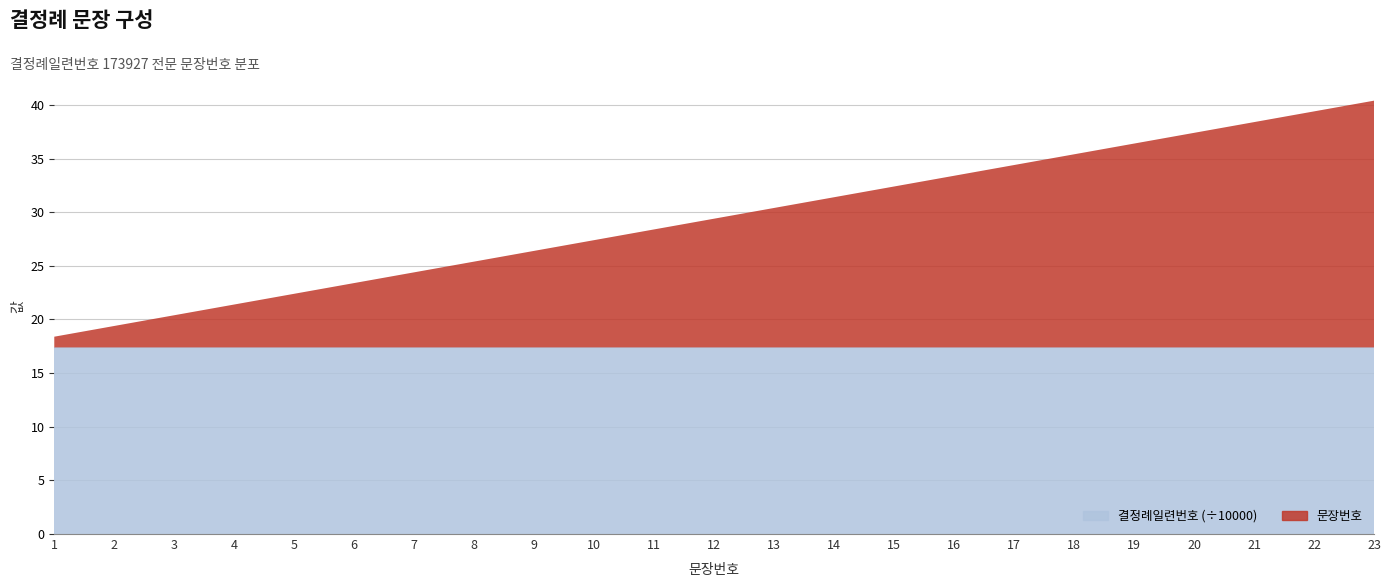

Reading right to left, extract all data points from this chart.

결정례일련번호: 173927	173927	173927	173927	173927	173927	173927	173927	173927	173927	173927	173927	173927	173927	173927	173927	173927	173927	173927	173927	173927	173927	173927
문장번호: 23	22	21	20	19	18	17	16	15	14	13	12	11	10	9	8	7	6	5	4	3	2	1